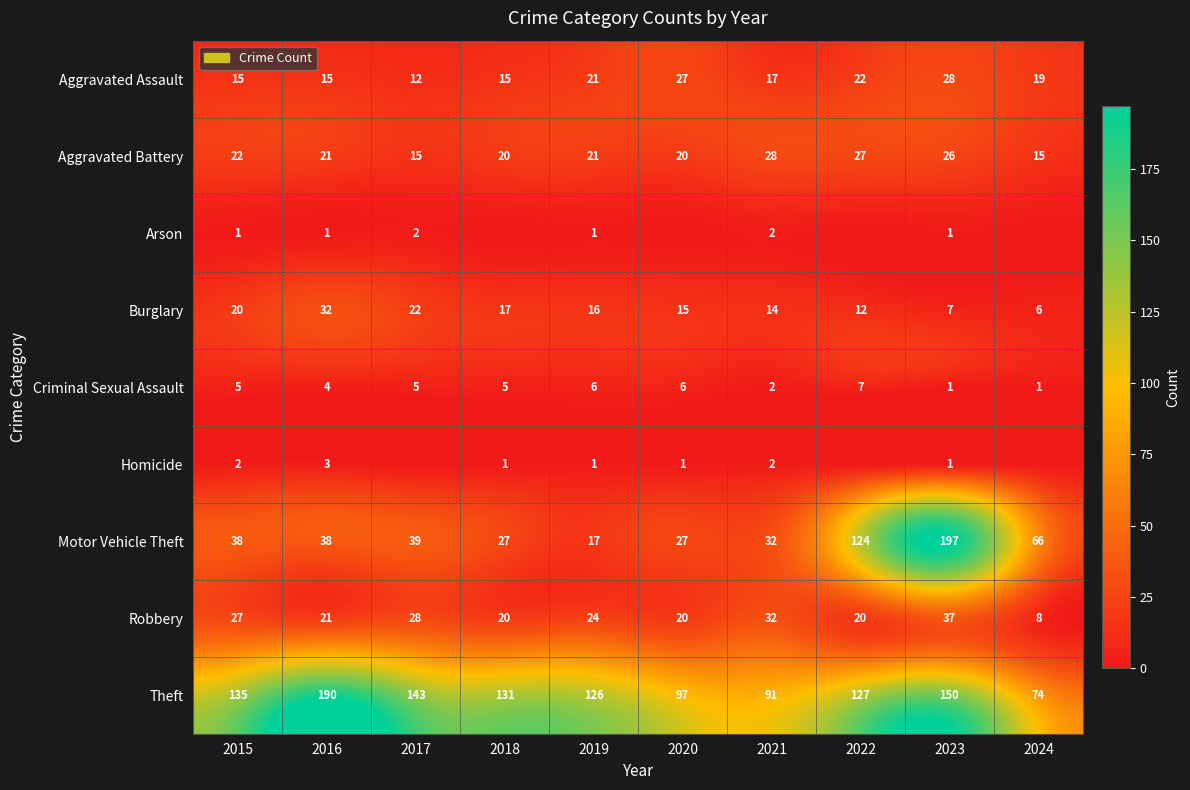

Is the value of Criminal Sexual Assault at 2022 greater than the value of Aggravated Battery at 2020?

No